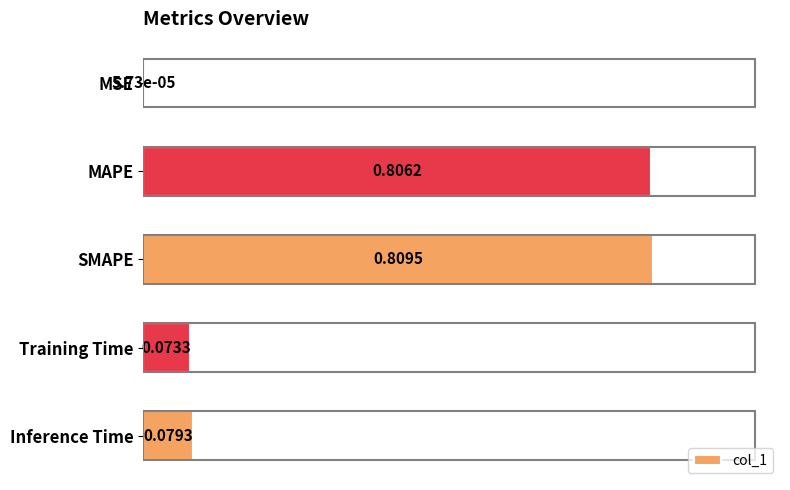

Which has a higher value, Inference Time or Training Time?

Inference Time